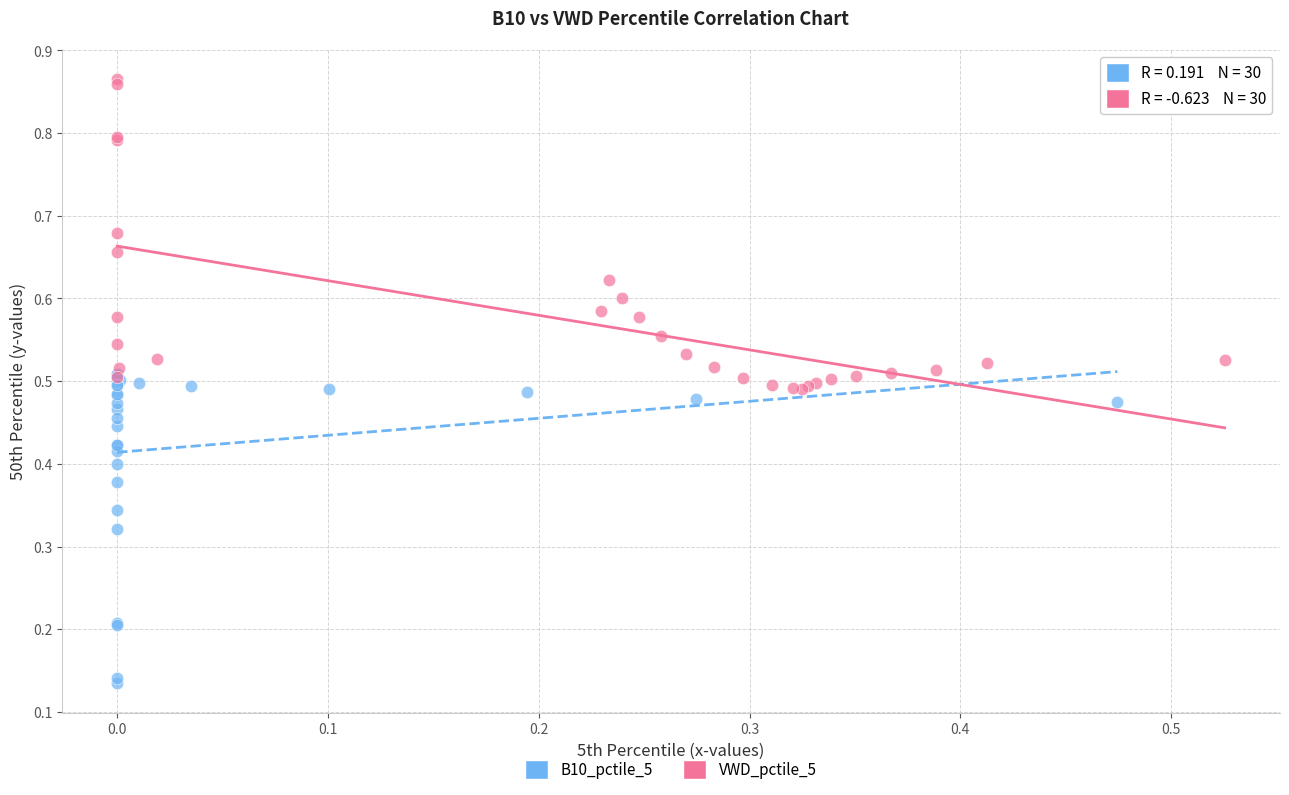

Which series reaches the minimum Y coordinate?

B10_pctile_5